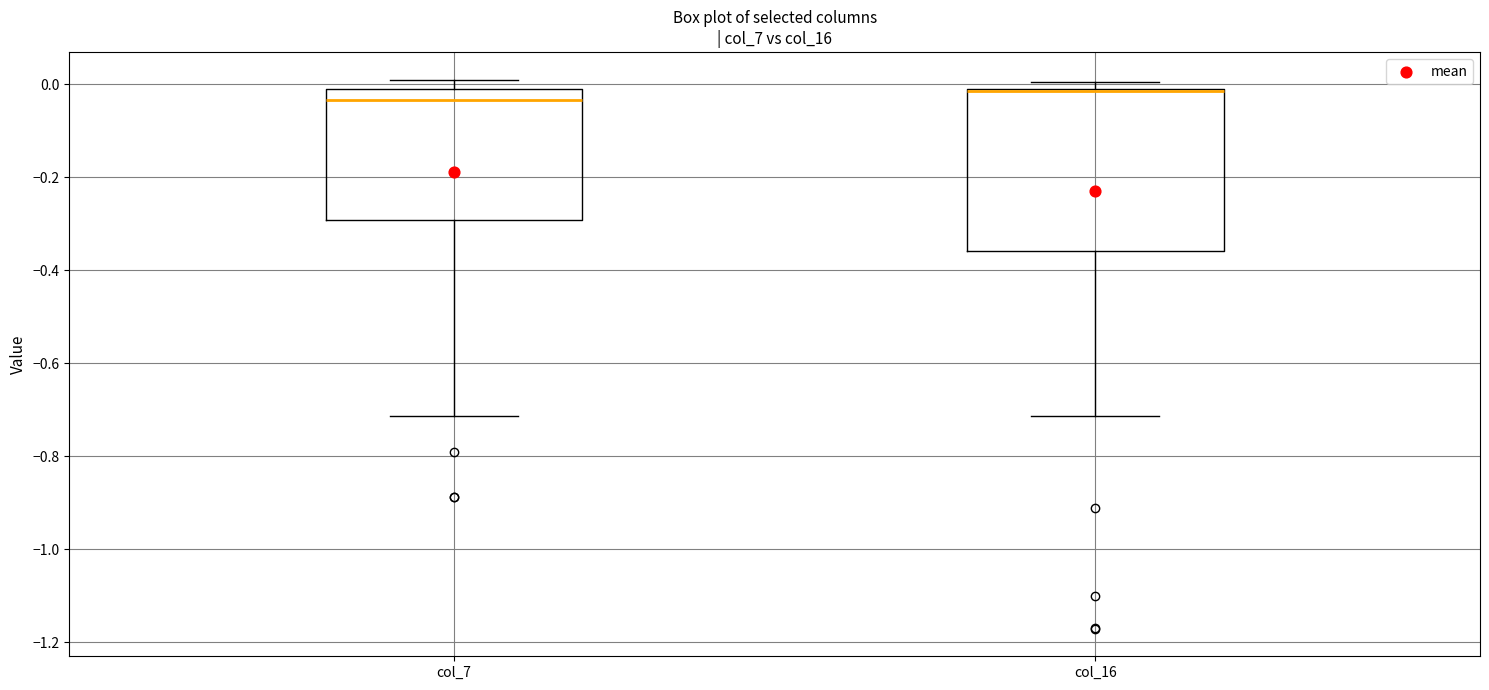

Where does the median line of the box for col_16 sit on the y-axis? The values are not printed on the chart, so give them approximately, as read against the axis.

-0.02